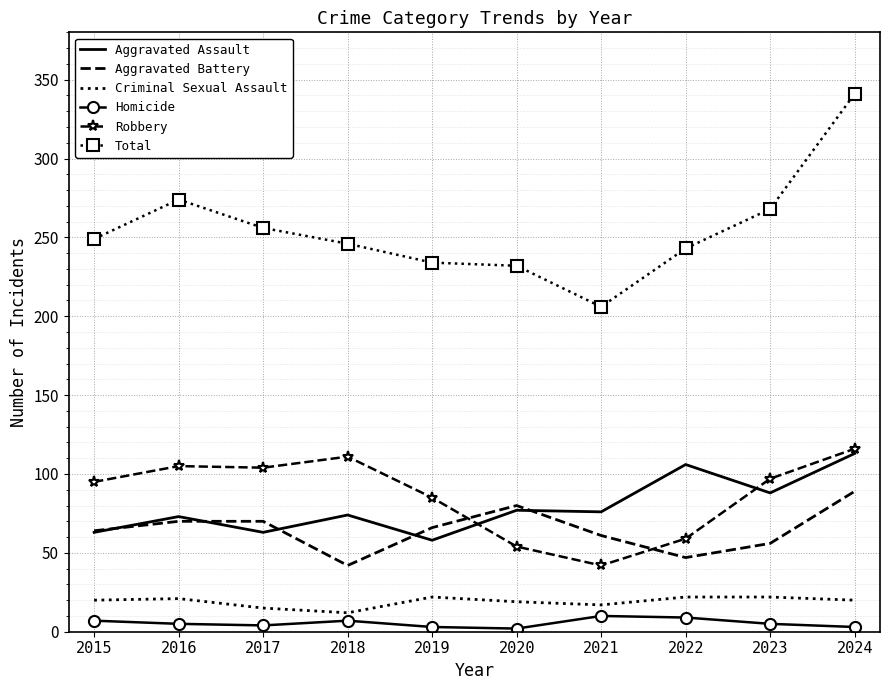

True or false: Homicide and Criminal Sexual Assault cross at least once.

False